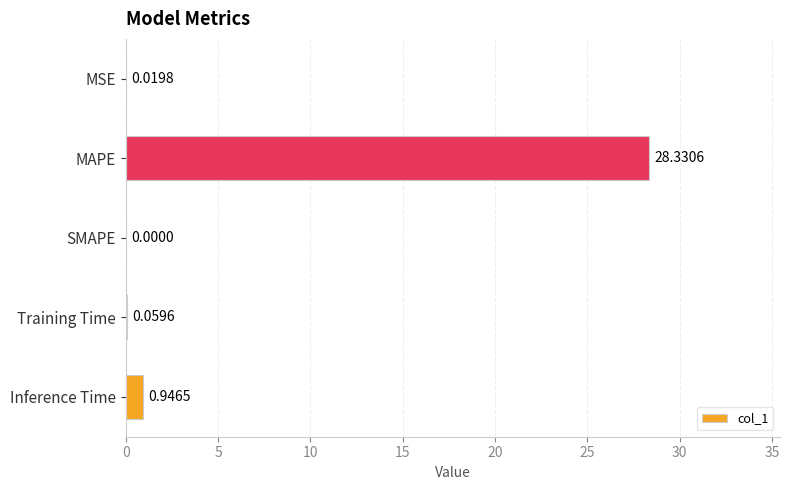

What is the average value?

5.9